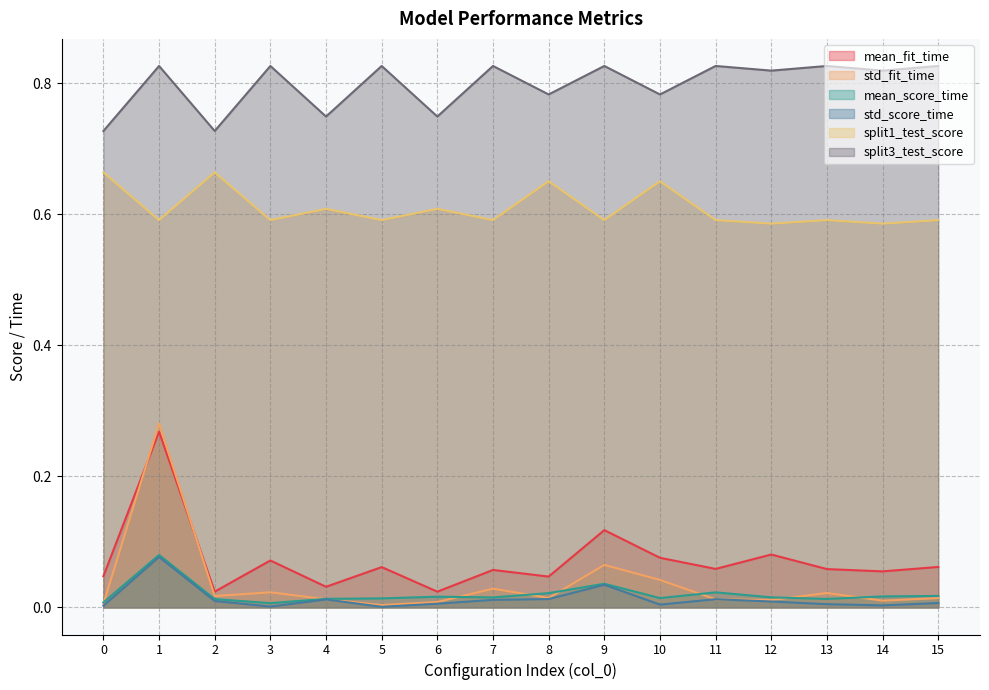

Where is the first local minimum for std_fit_time?

2